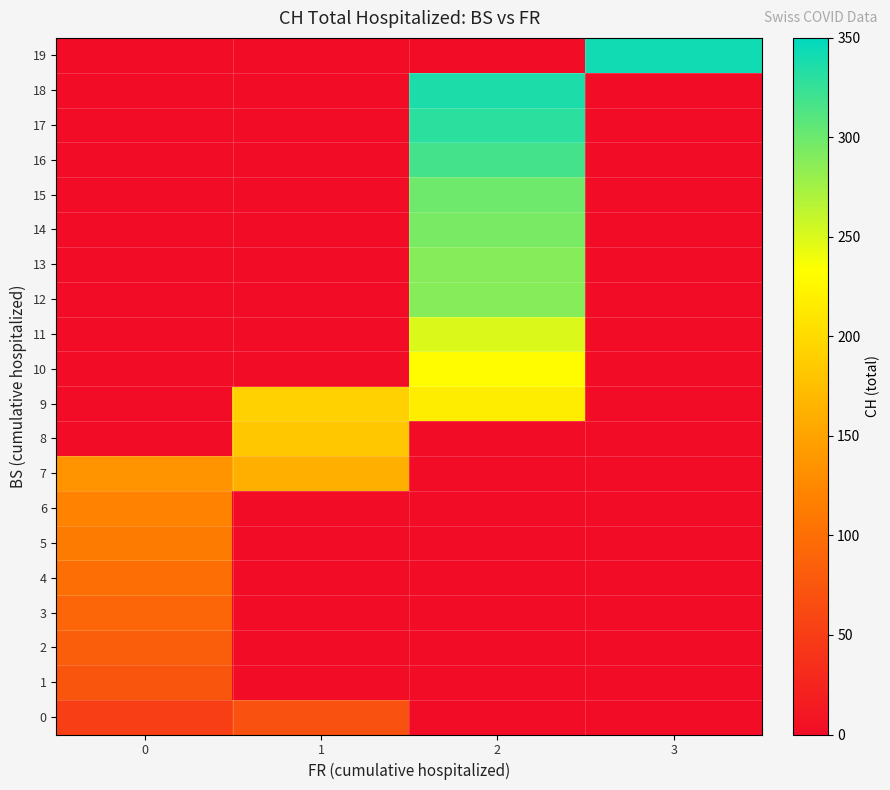

Between 0 and 2, which series saw the biggest shift?

18